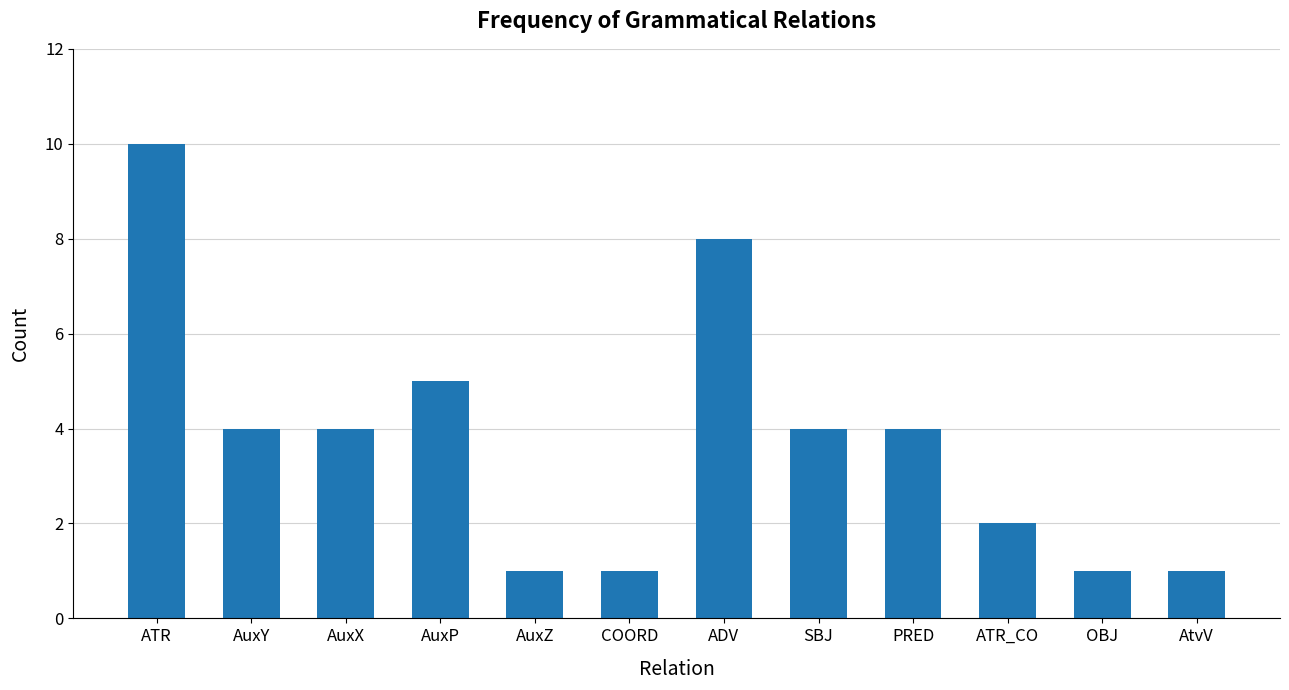

Which category has the highest value across all series?

ATR